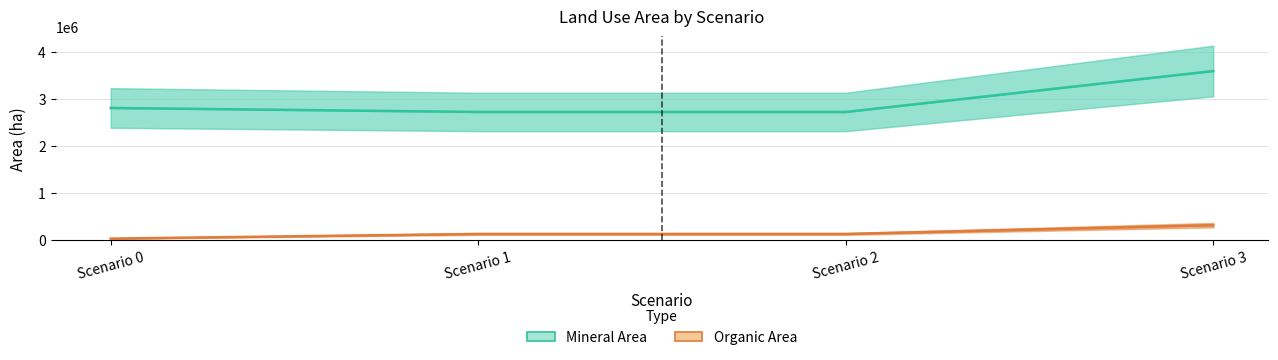

Read the Organic Area value at Scenario 3.

314200.2